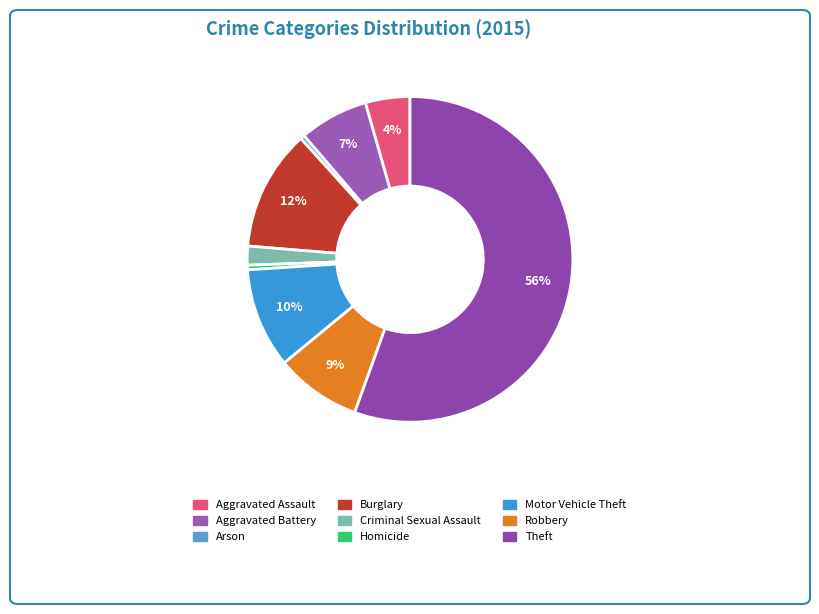

What is the largest slice in the pie chart?

Theft